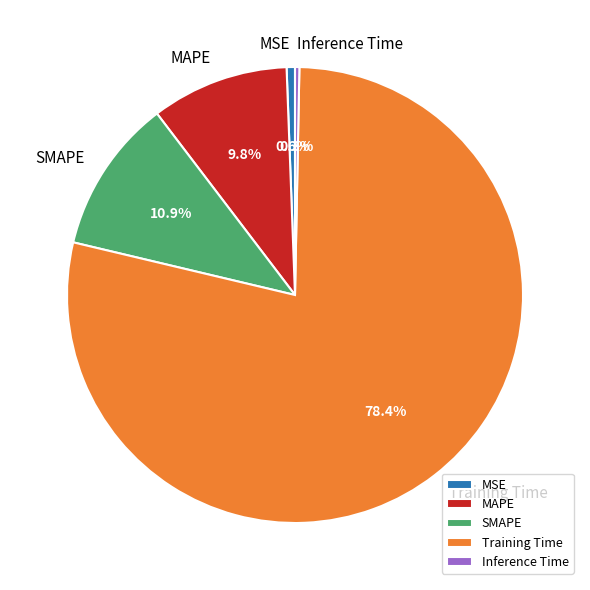

What is the largest slice in the pie chart?

Training Time